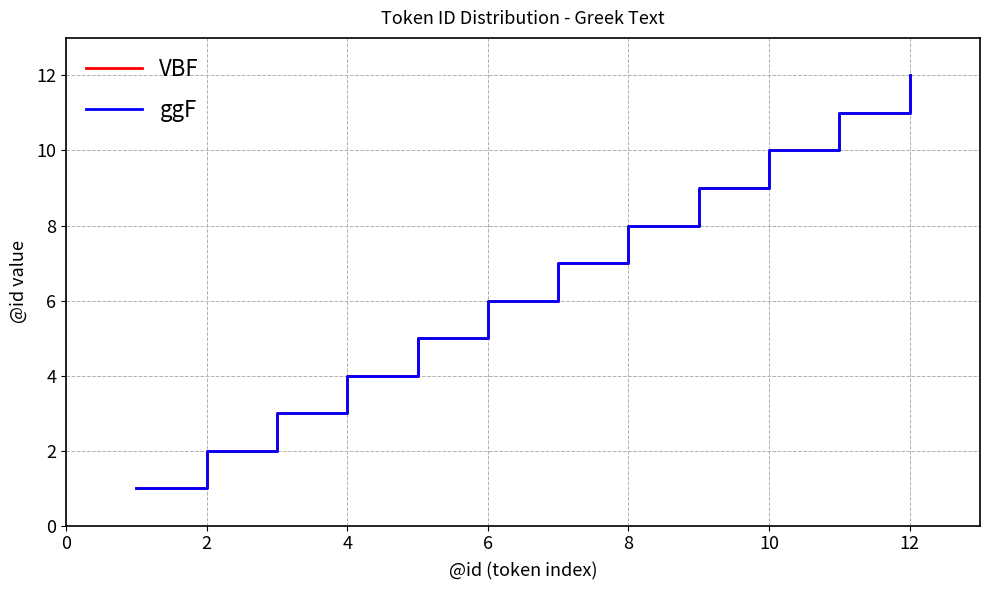

Does the chart have visible grid lines?

Yes